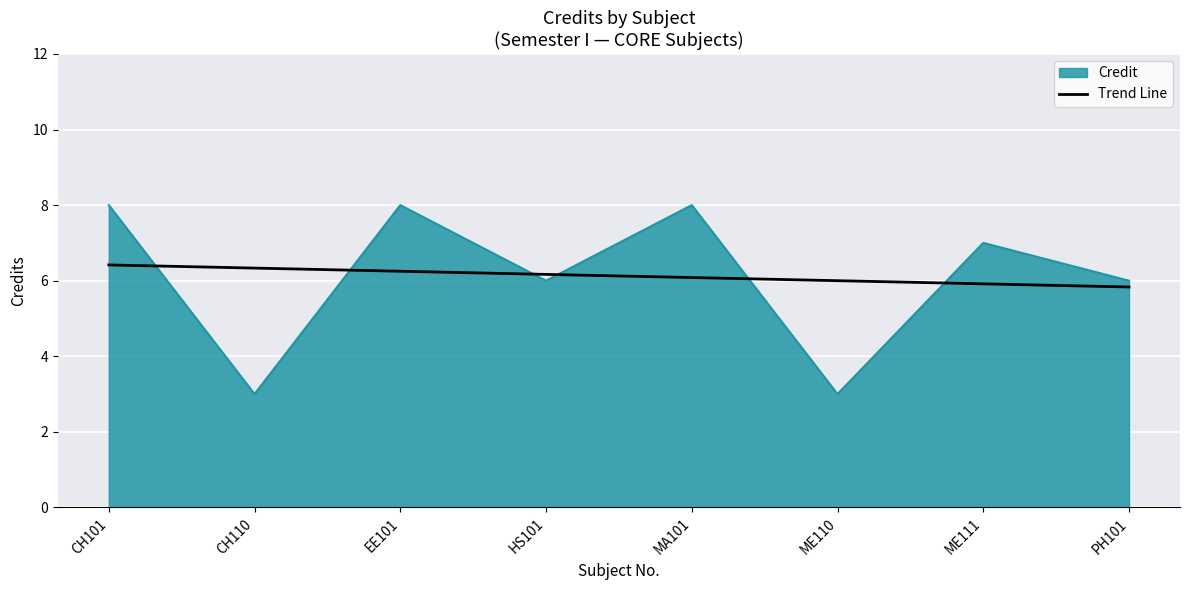

What position from the right is CH101?

8